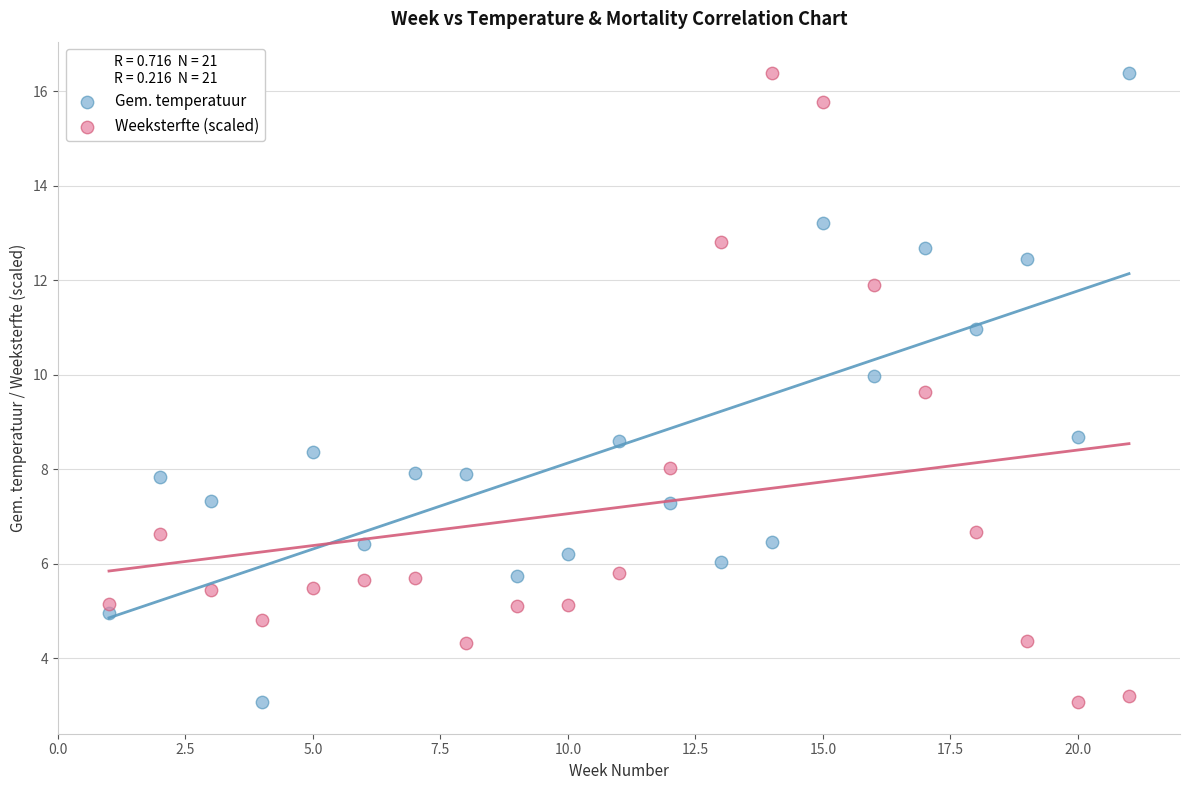

Across all data points, what is the range of X values (max minus min)?

20.0